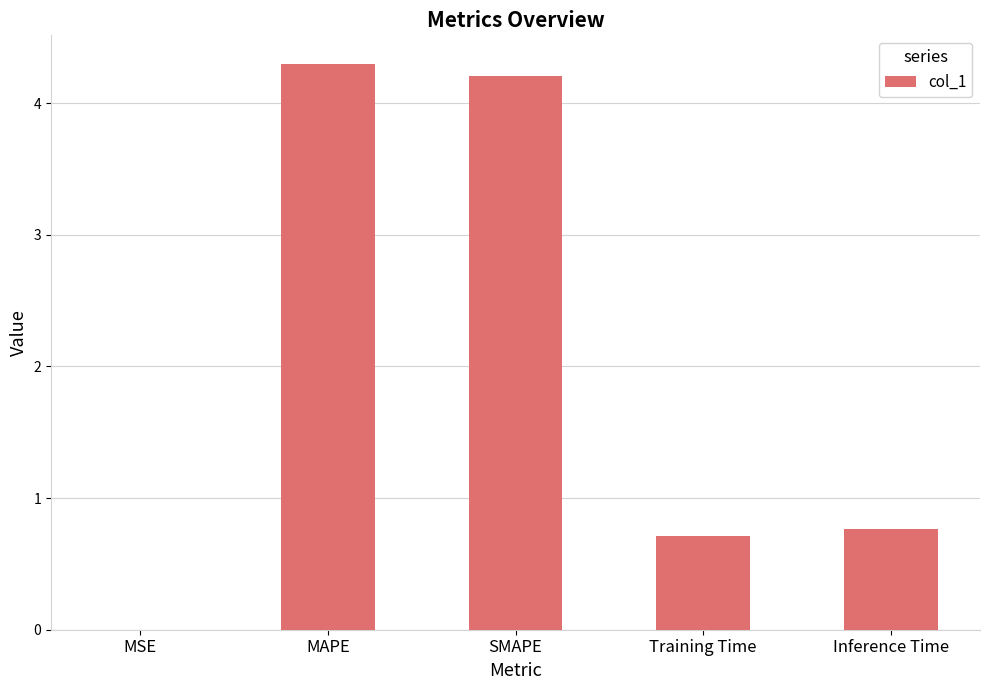

True or false: the data shows 7.5 at MAPE.

False